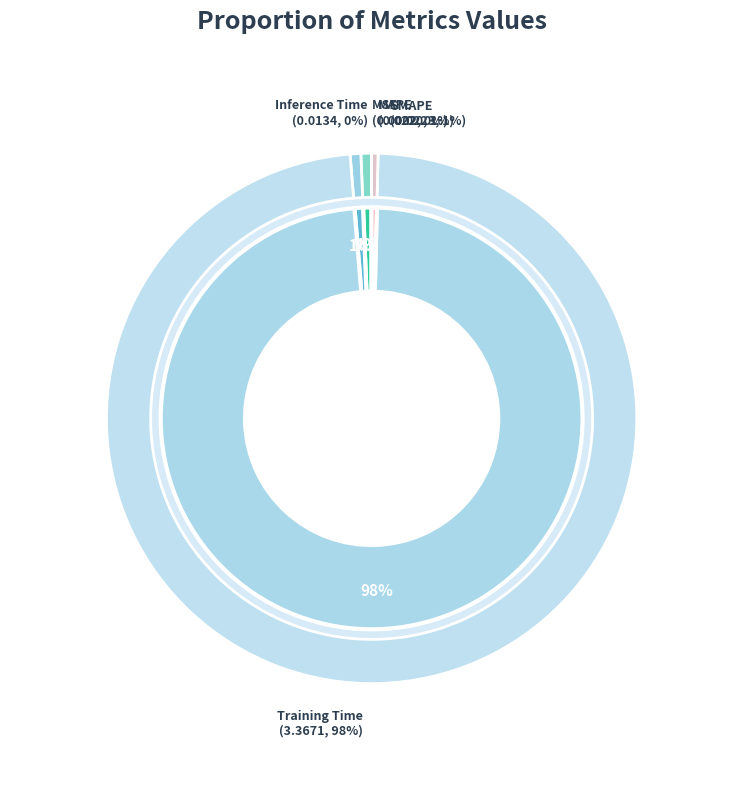

The Inference Time slice represents 13% of the pie. True or false?

False